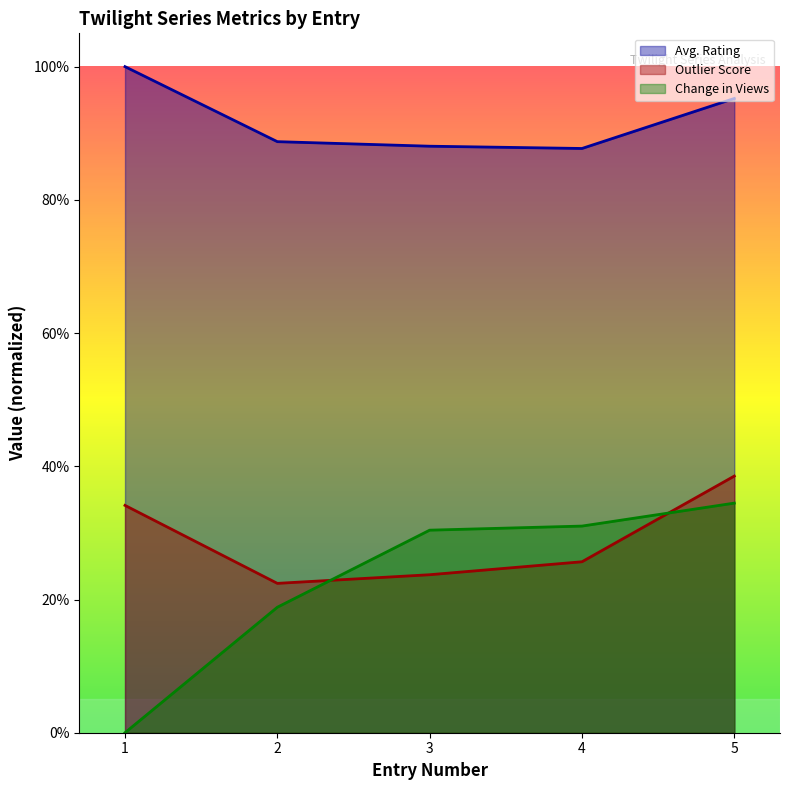

True or false: Avg. Rating and Outlier Score intersect in this chart.

False